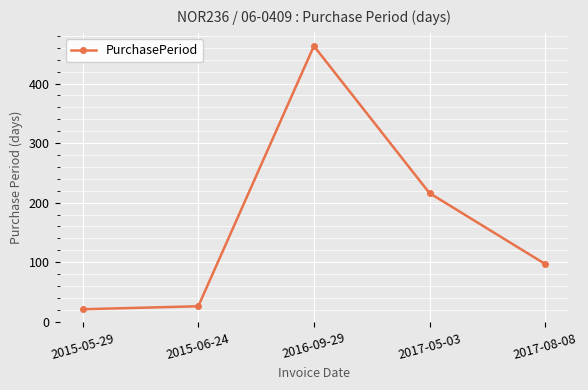

What is the ratio of the value at 2016-09-29 to the value at 2017-05-03?

2.1